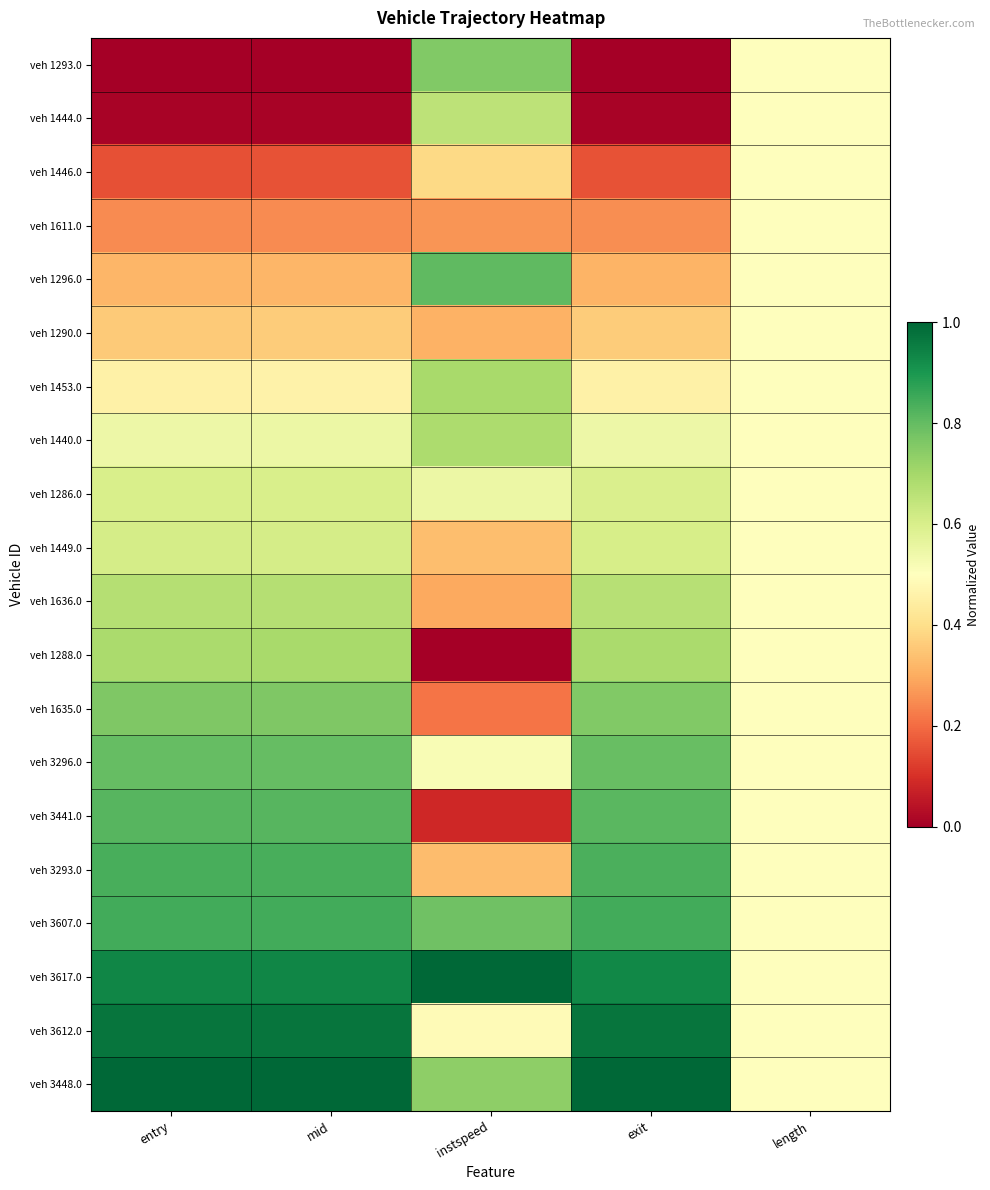

What is the spread (max minus min) of values at exit?

1.0